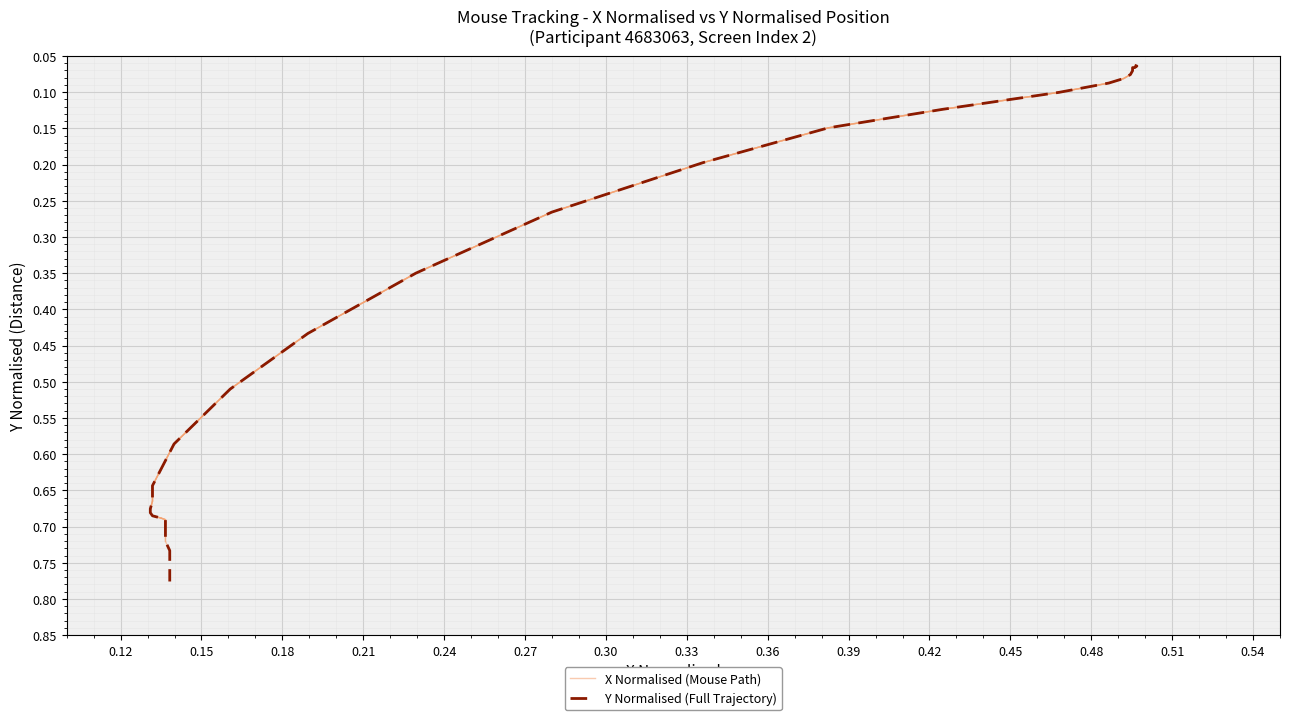

Is it true that the value at 0.39 is 0.1?

True